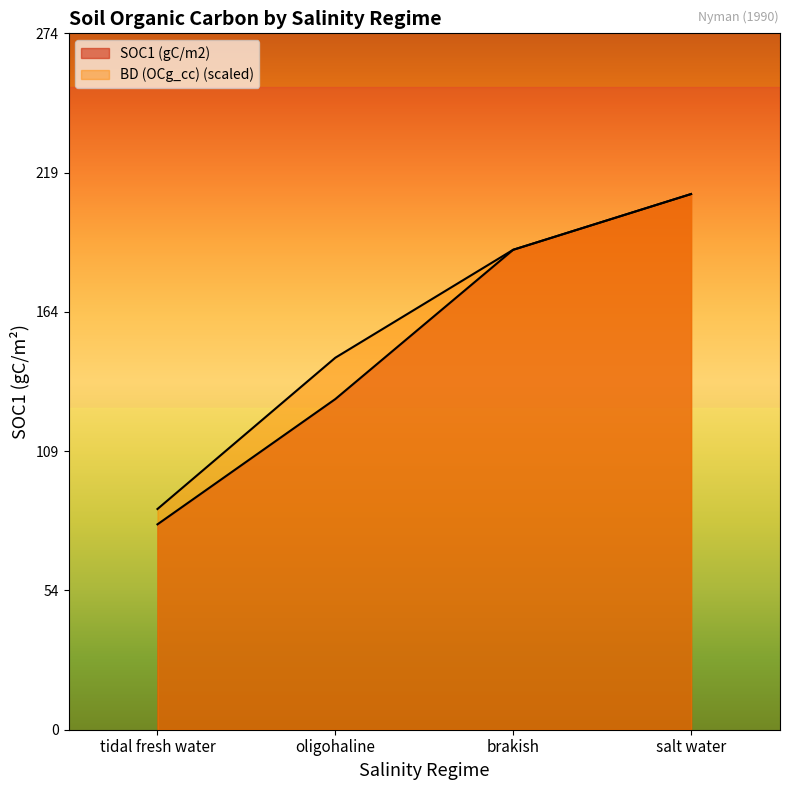

Which label corresponds to the largest value in the chart?

salt water